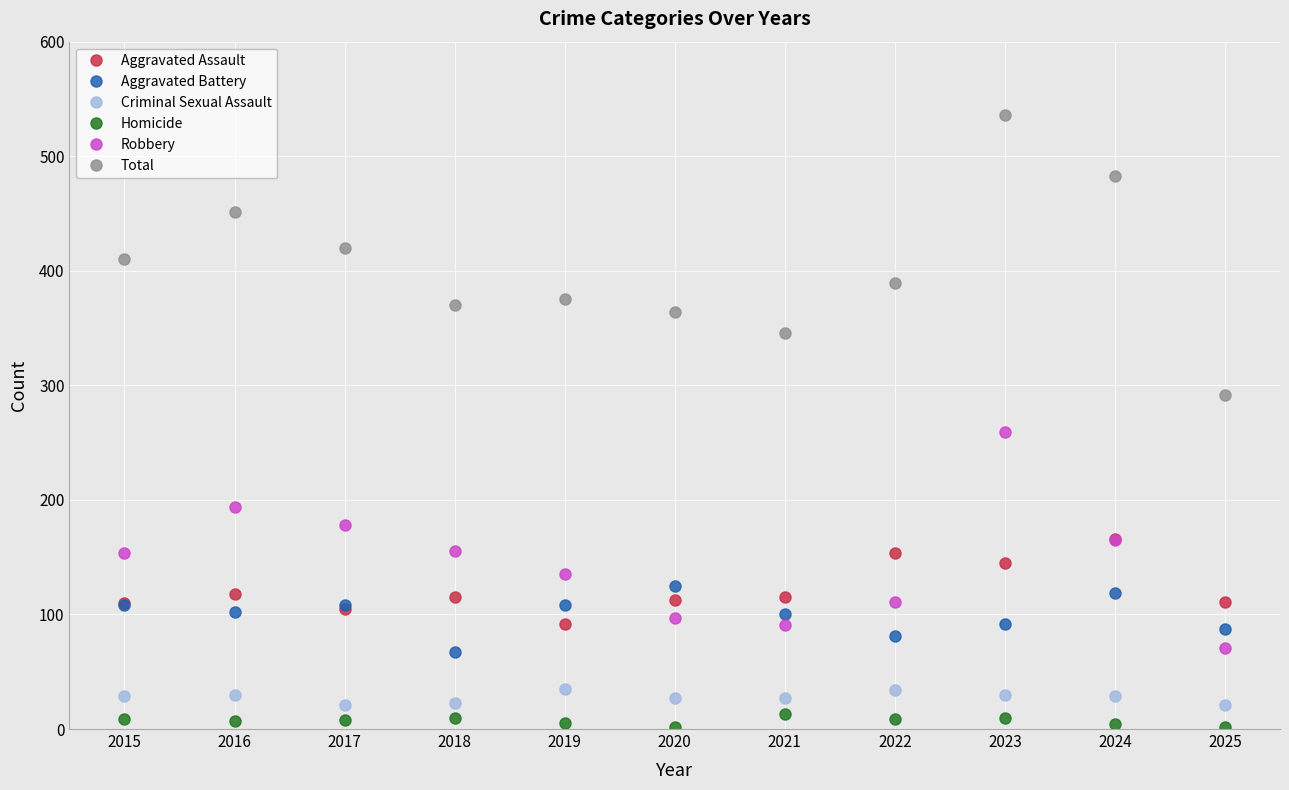

The value of Aggravated Battery at 2020 is 216. True or false?

False